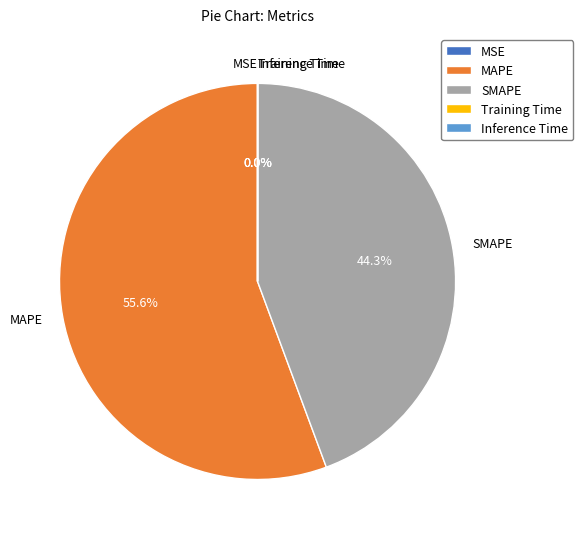

What is the total percentage of SMAPE and MAPE?

100.0%